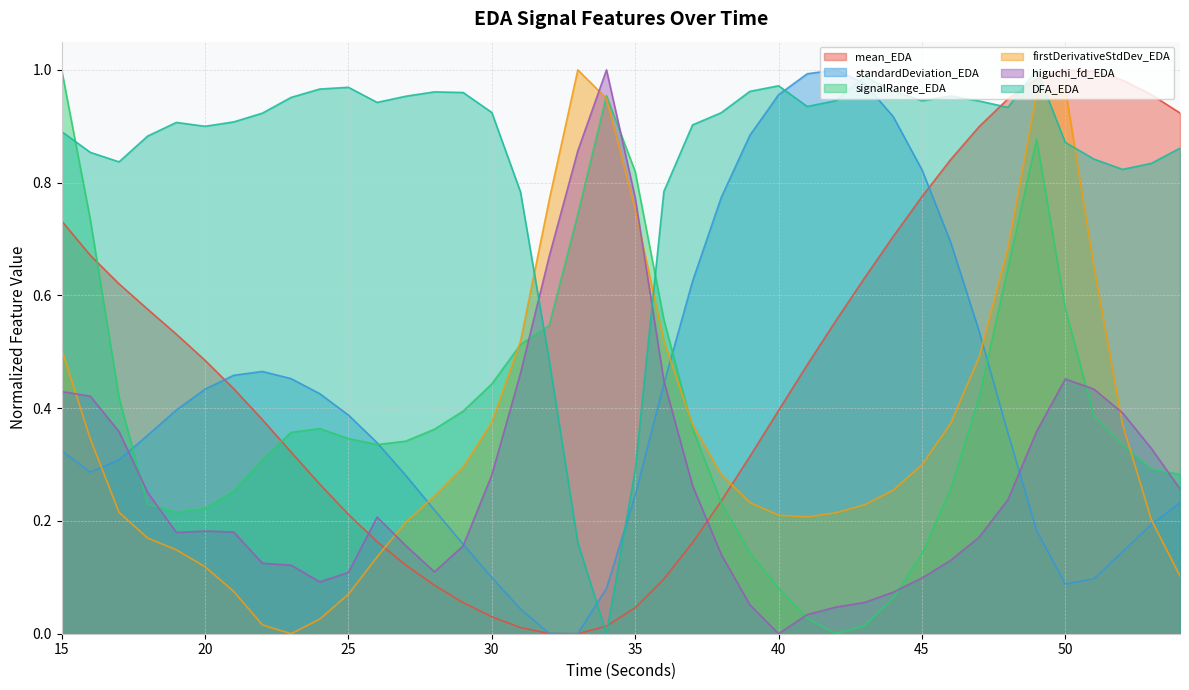

The higuchi_fd_EDA series shows 0.2 at 27. True or false?

True